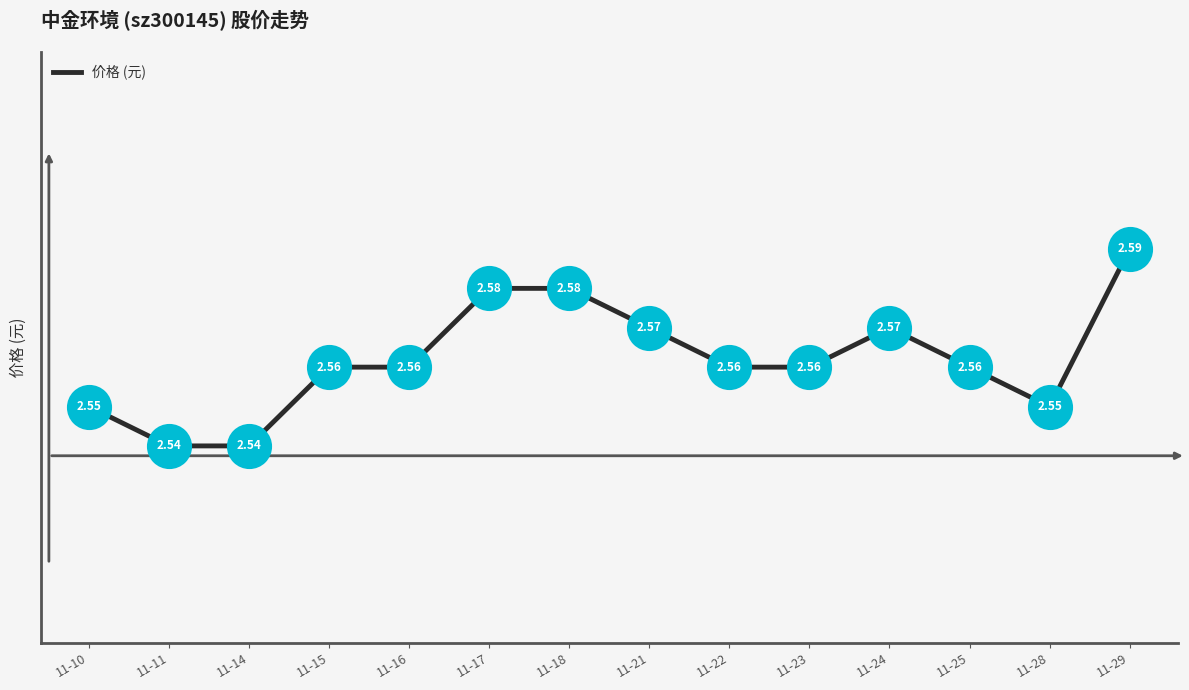

Approximately how many times larger is the value at 11-25 compared to 11-16?

1.0